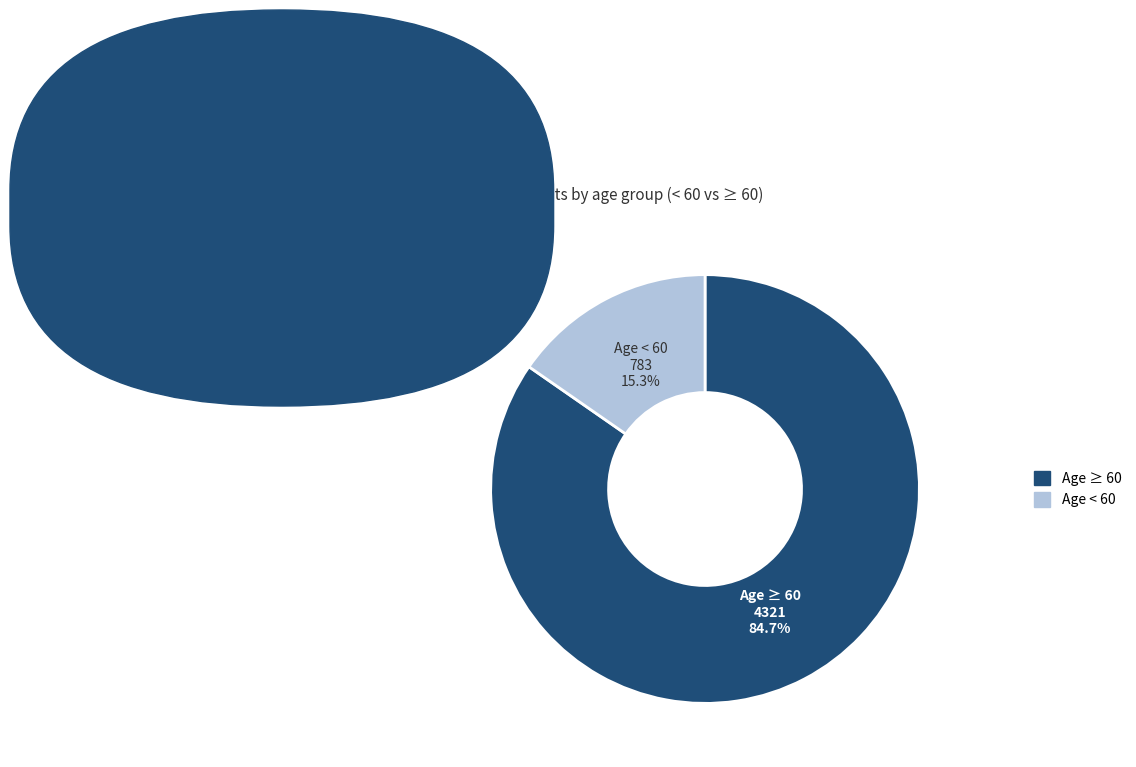

Is there any slice that represents more than half of the pie?

Yes